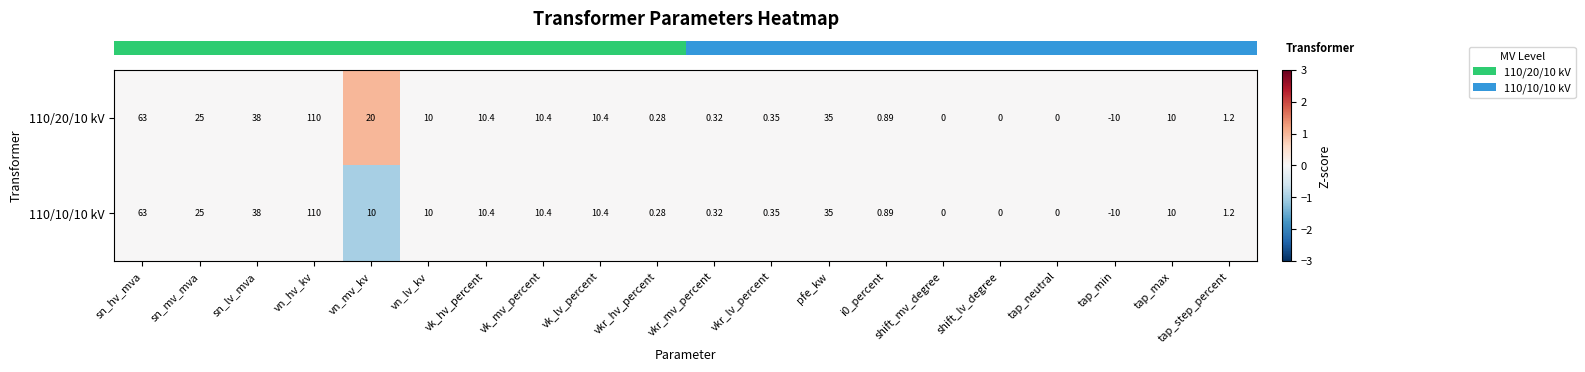

Where is 110/10/10 kV nearest to the value 50?

sn_lv_mva